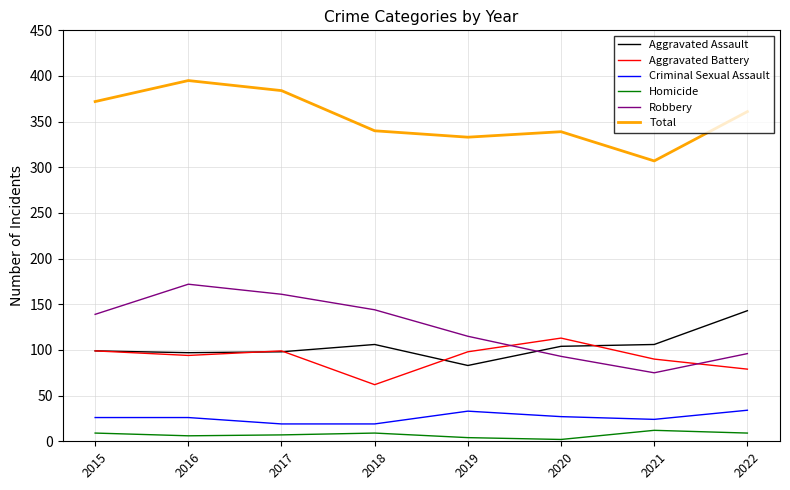

The value of Total at 2020 is 577. True or false?

False